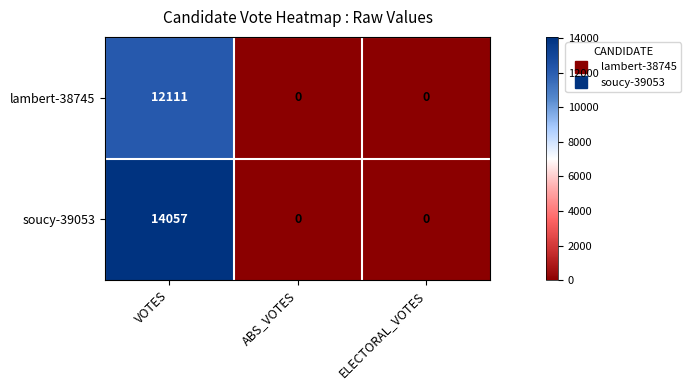

What is the maximum value shown in the chart?

14057